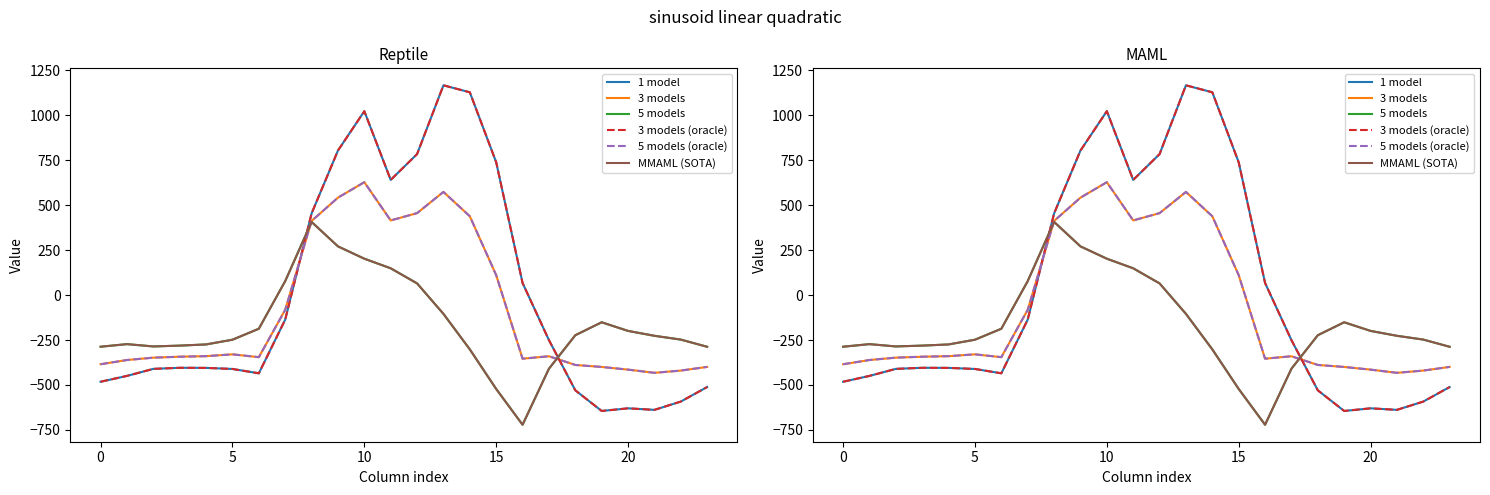

List the series in order of their peak value, highest first.

1 model, 3 models (oracle), 3 models, 5 models (oracle), 5 models, MMAML (SOTA)